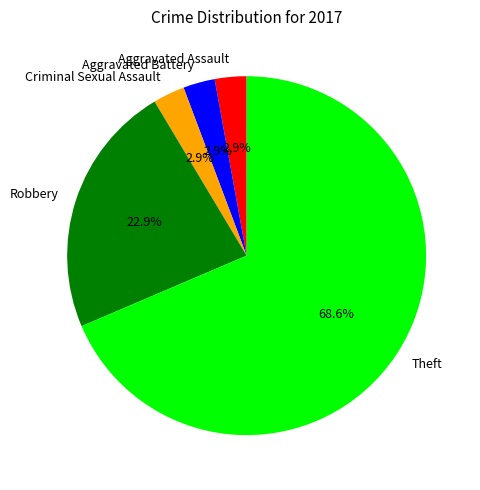

What percentage is the Criminal Sexual Assault slice, to the nearest percent?

3%